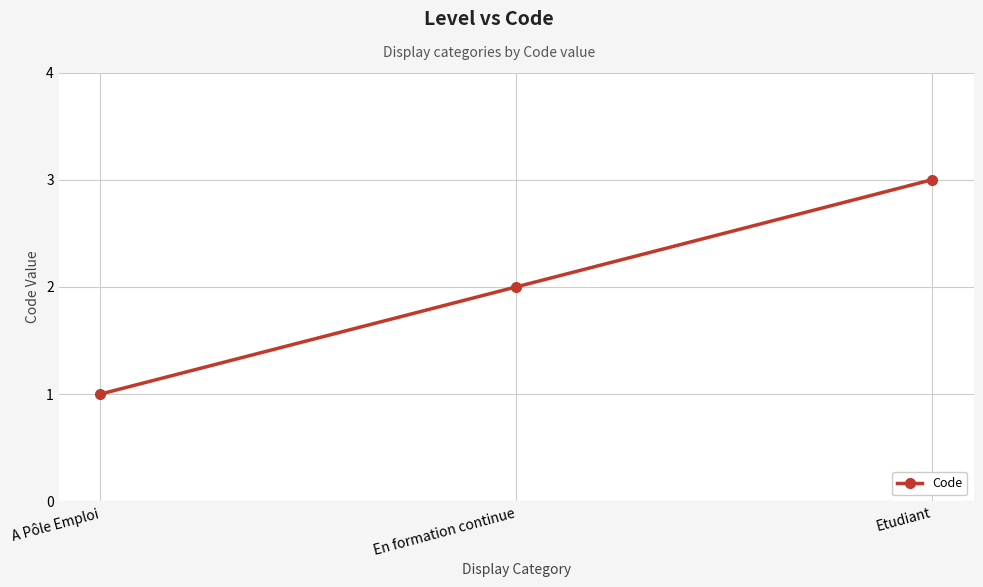

List the labels in order of value, smallest first.

A Pôle Emploi, En formation continue, Etudiant